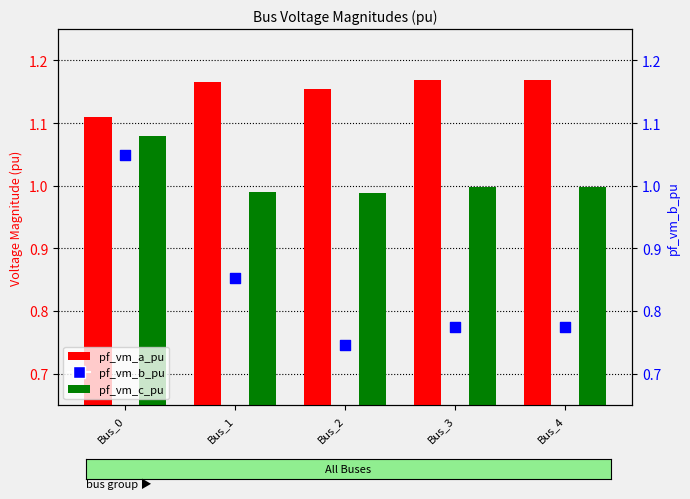

Is the value of pf_vm_b_pu at Bus_3 greater than the value of pf_vm_a_pu at Bus_0?

No